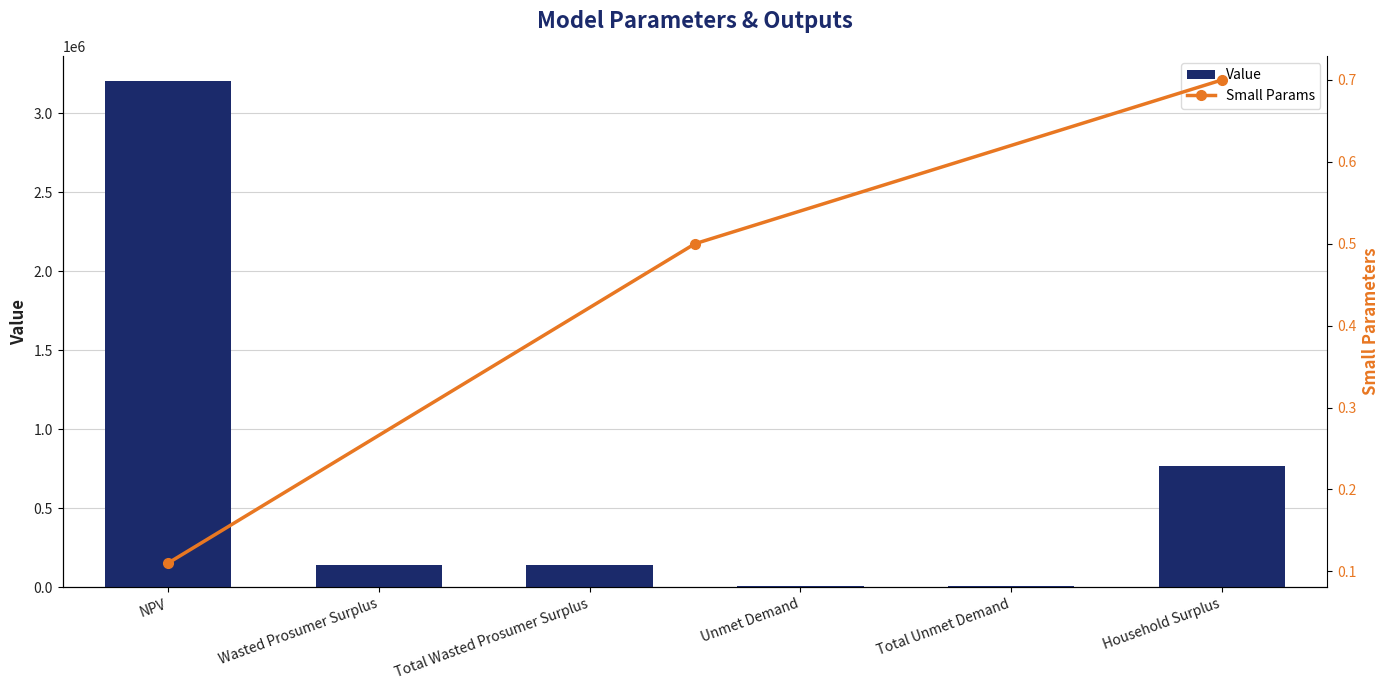

How many categories are shown in the chart?

6